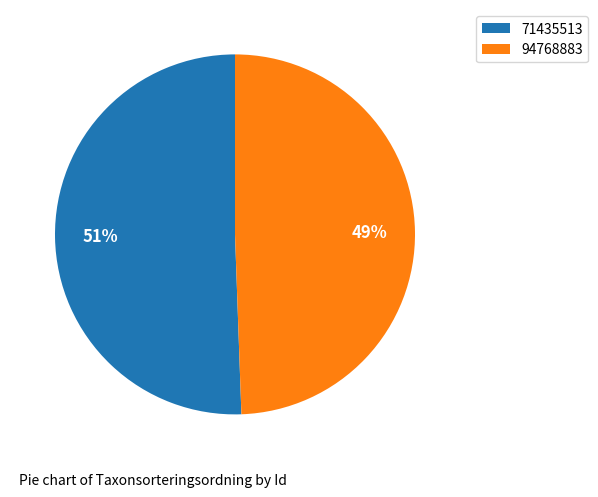

To the nearest percent, what is the combined percentage of 94768883 and 71435513?

100%